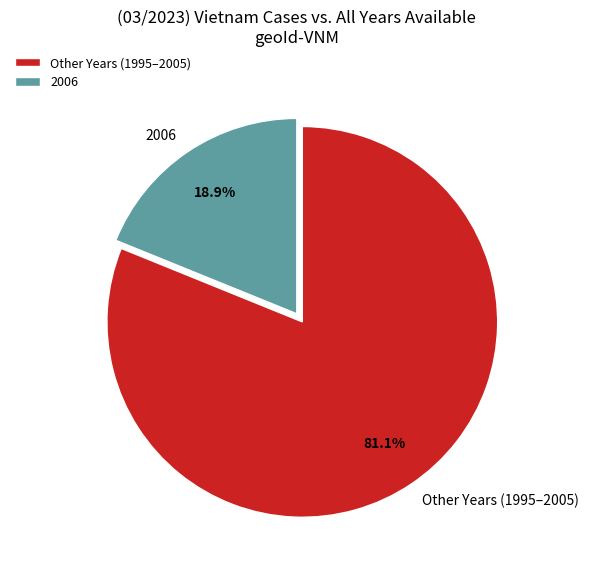

Is it true that 2006 is 19% of the pie?

True